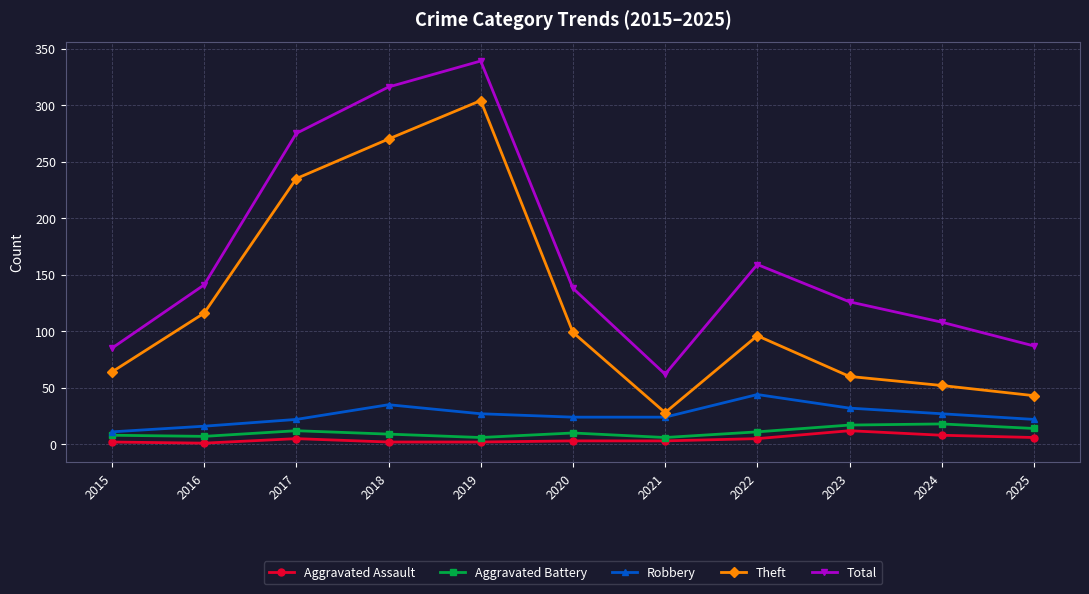

What is the average value of the Theft series?

124